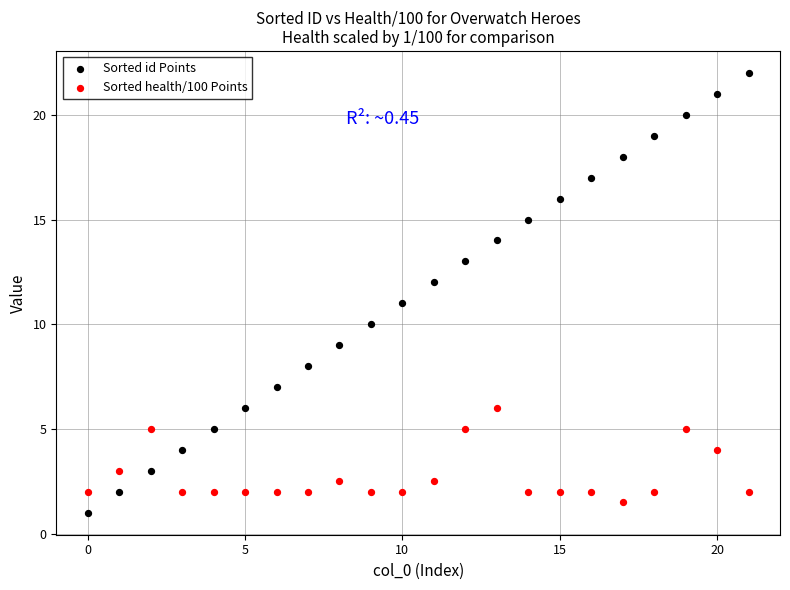

Across all data points, what is the range of Y values (max minus min)?

21.0